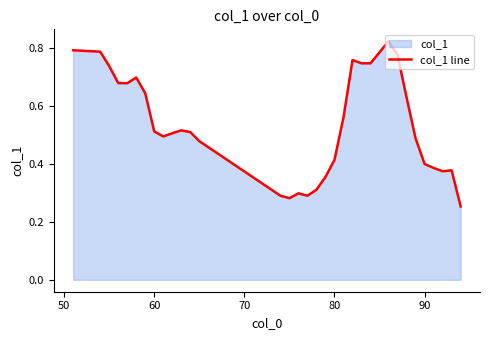

Reading left to right, list all the values displayed in this chart.

0.8	0.8	0.7	0.7	0.7	0.7	0.6	0.5	0.5	0.5	0.5	0.5	0.5	0.3	0.3	0.3	0.3	0.3	0.4	0.4	0.6	0.8	0.7	0.7	0.8	0.8	0.8	0.6	0.5	0.4	0.4	0.4	0.4	0.3